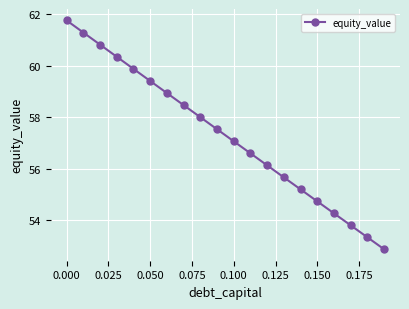

What is the value of the 10th point from the left?

57.5